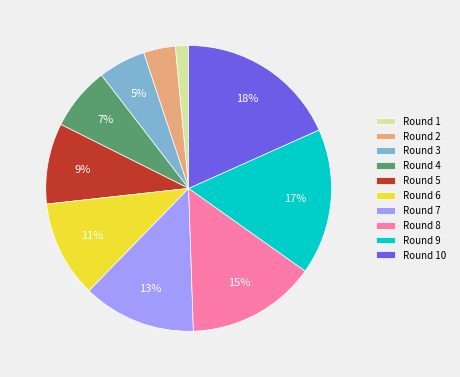

True or false: Round 3 accounts for 1% of the total.

False